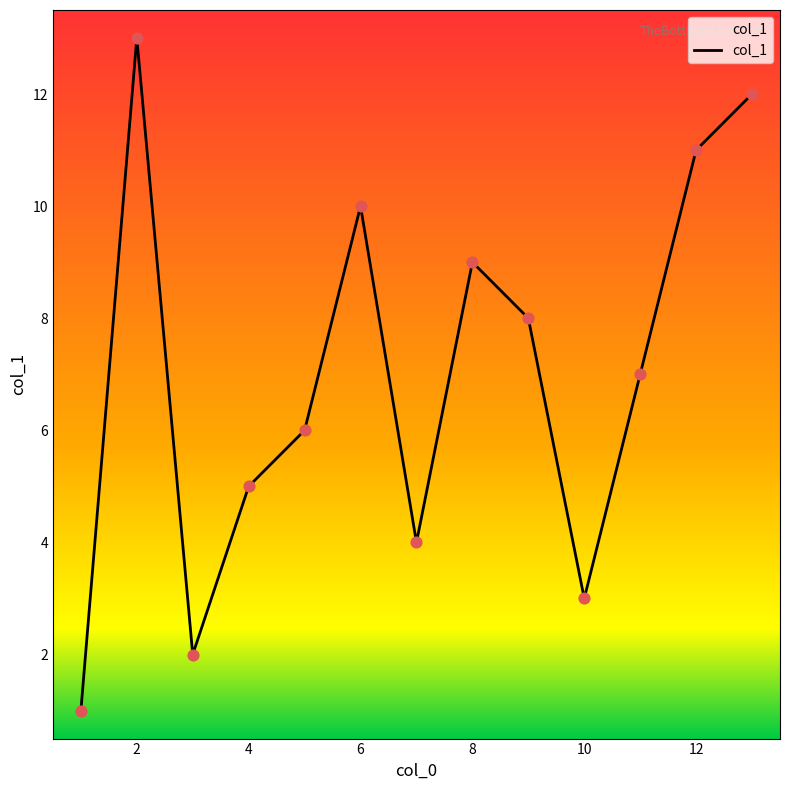

What is the maximum value shown in the chart?

13